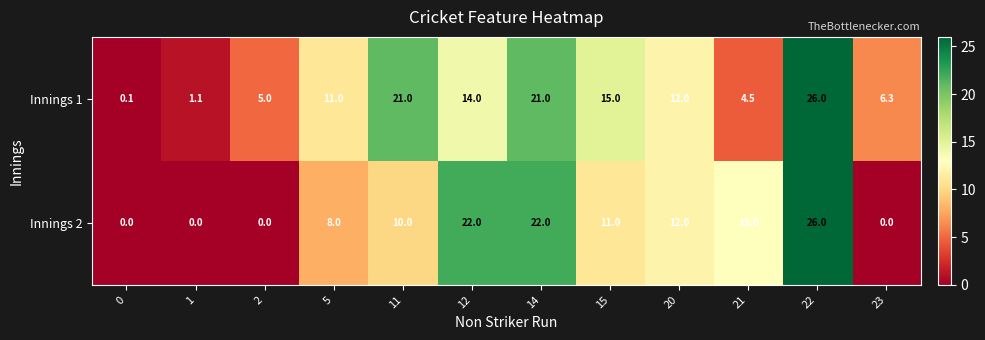

What is the difference between the highest and lowest values at 0?

0.1